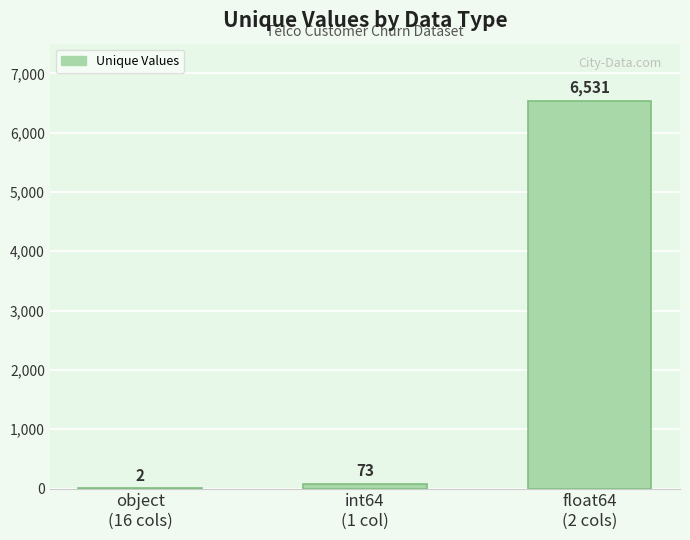

What is the greatest value displayed?

6531